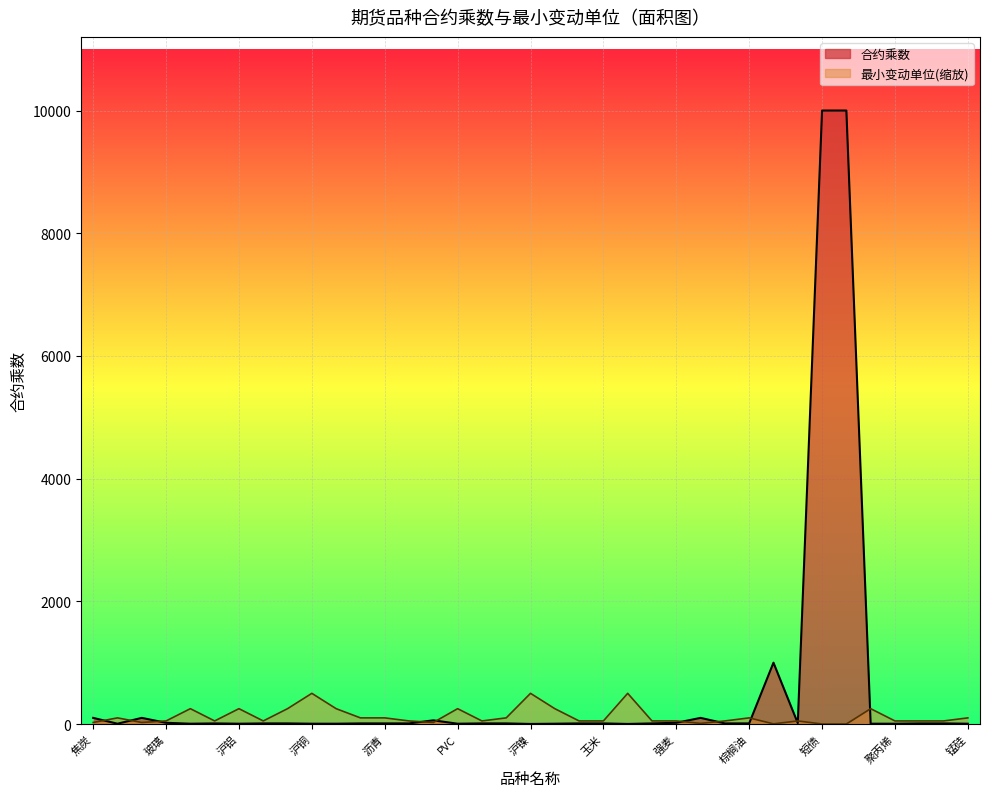

True or false: 最小变动单位 has more than 1 interior local peaks.

True